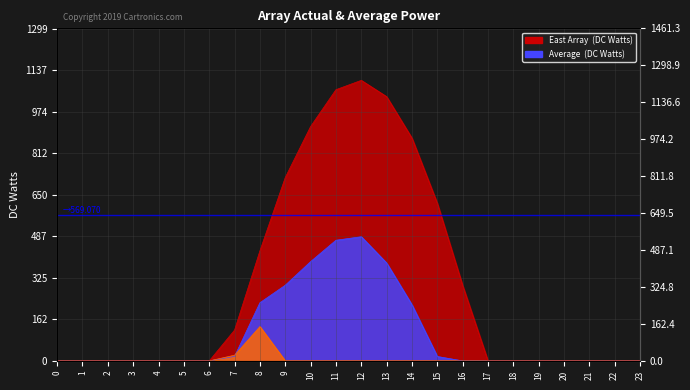

At which label does Series 0.1 reach its peak?

12